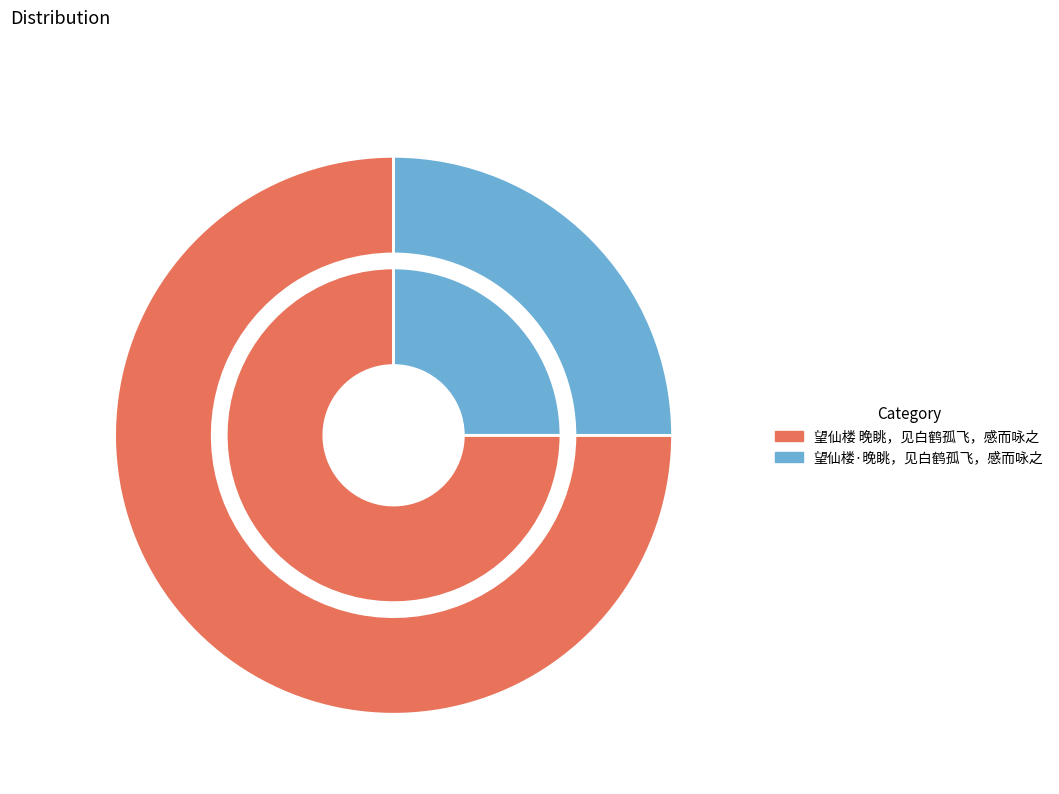

Combined, do 望仙楼·晚眺，见白鹤孤飞，感而咏之 and 望仙楼 晚眺，见白鹤孤飞，感而咏之 account for over 50%?

Yes